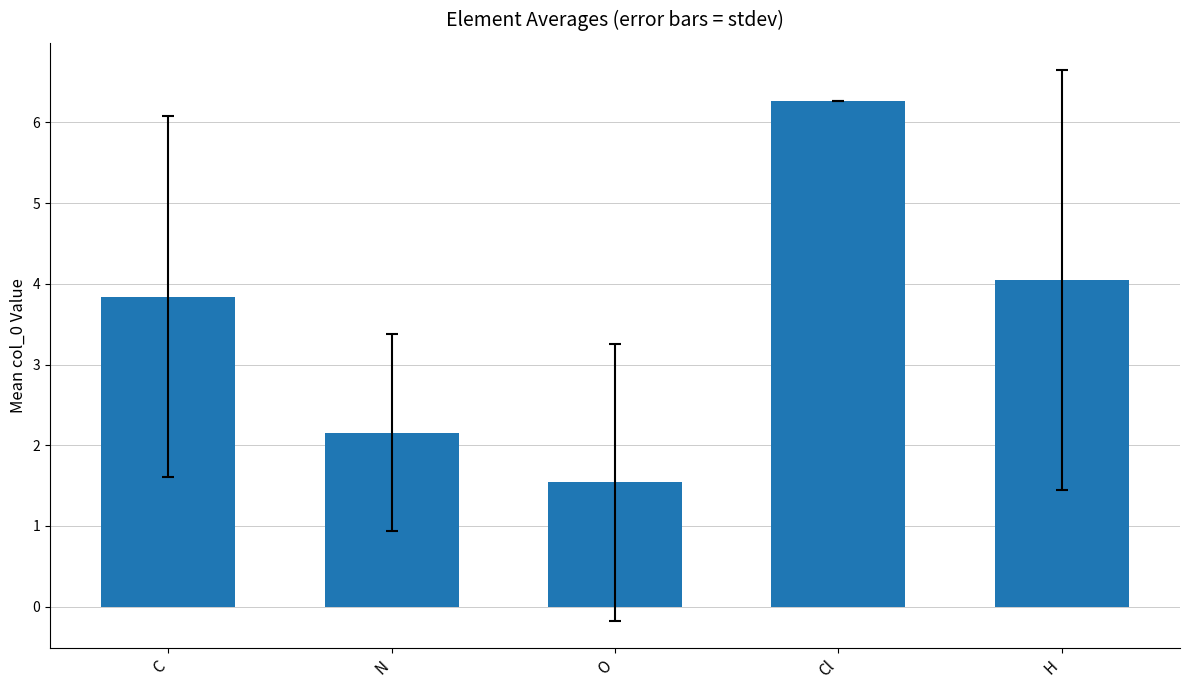

List the labels in order of value, smallest first.

O, N, C, H, Cl